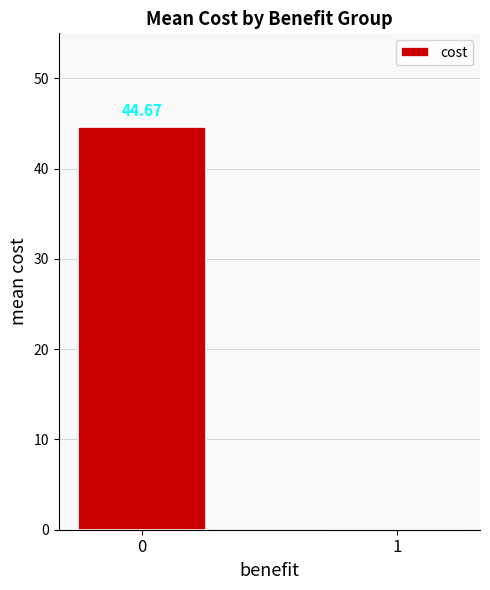

The chart shows a value of 44.7 at 0. True or false?

True